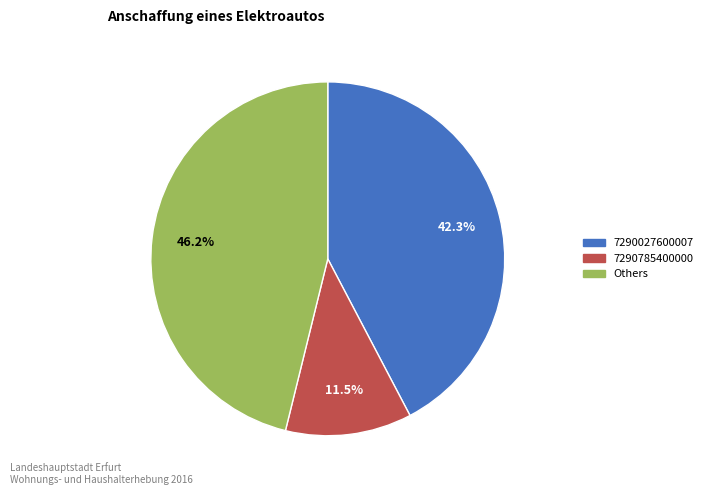

Is there a majority slice in this chart?

No